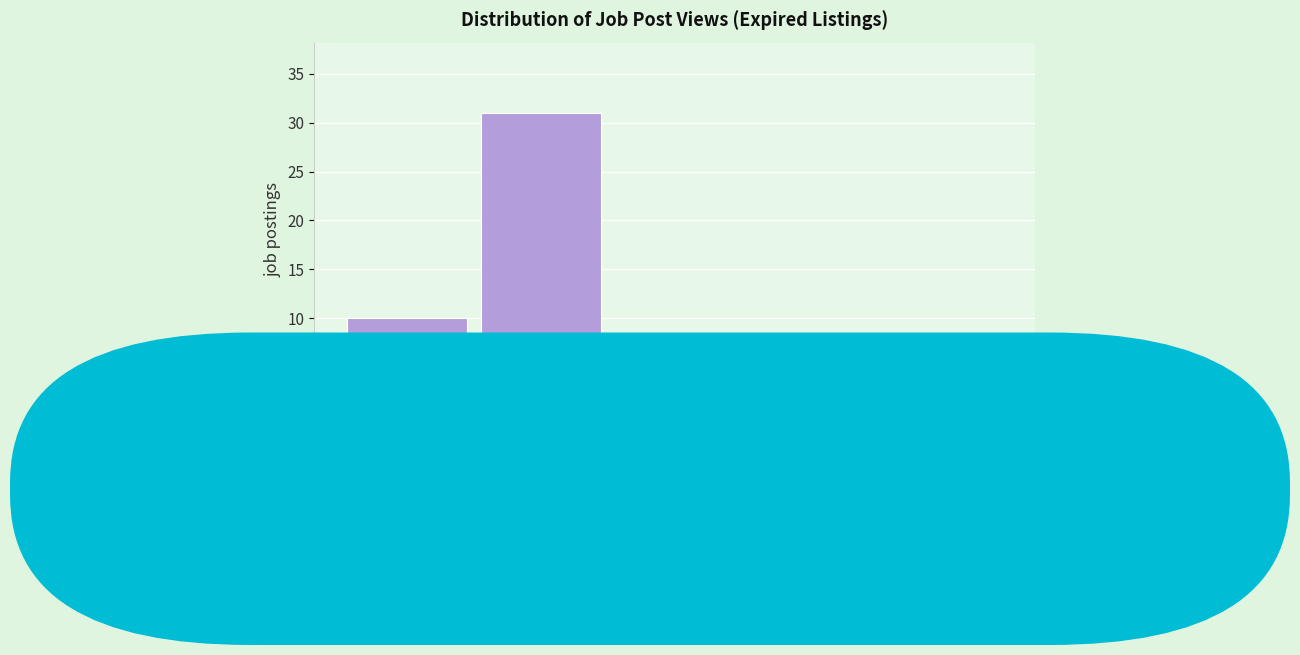

At which category does the chart reach its peak across all series?

20